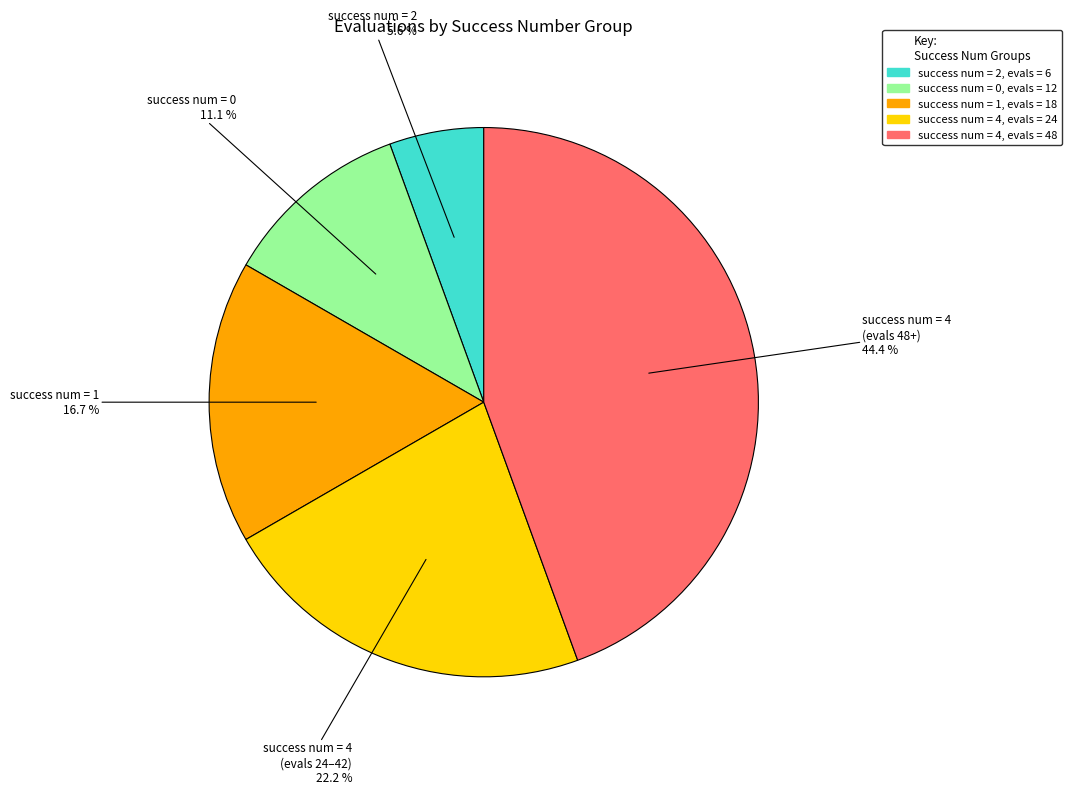

Does any single category account for the majority?

No